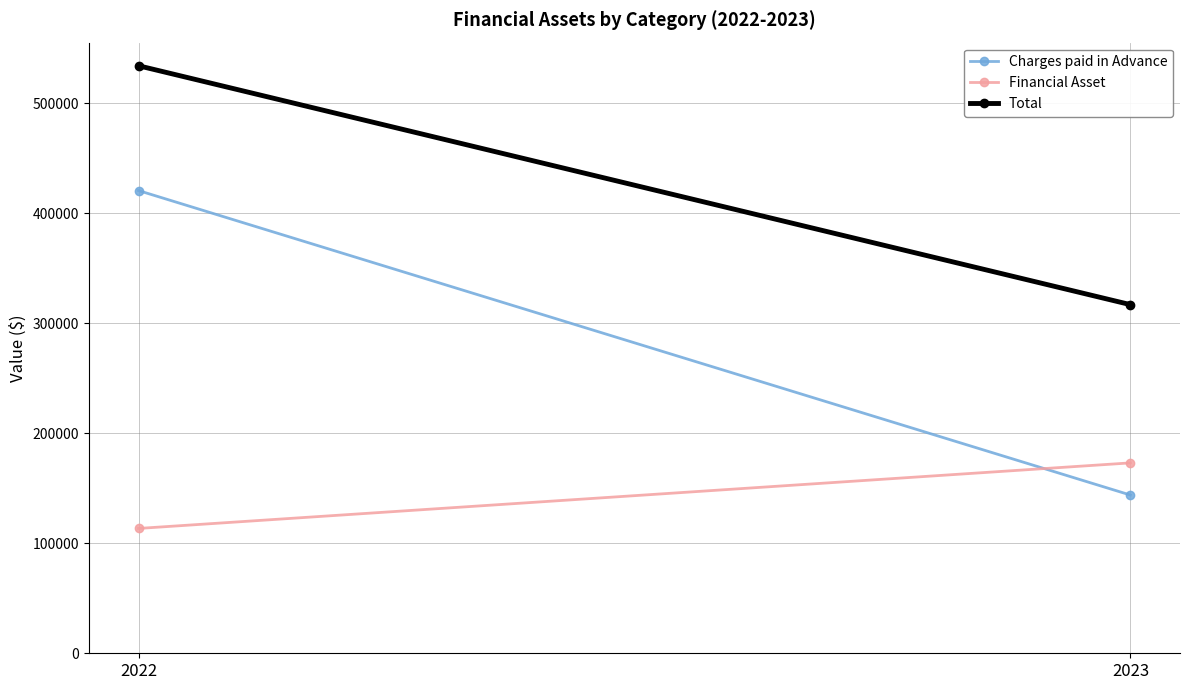

Reading left to right, extract all data points from this chart.

Charges paid in Advance: 420436	143788
Financial Asset: 113432	173008
Total: 533868	316796